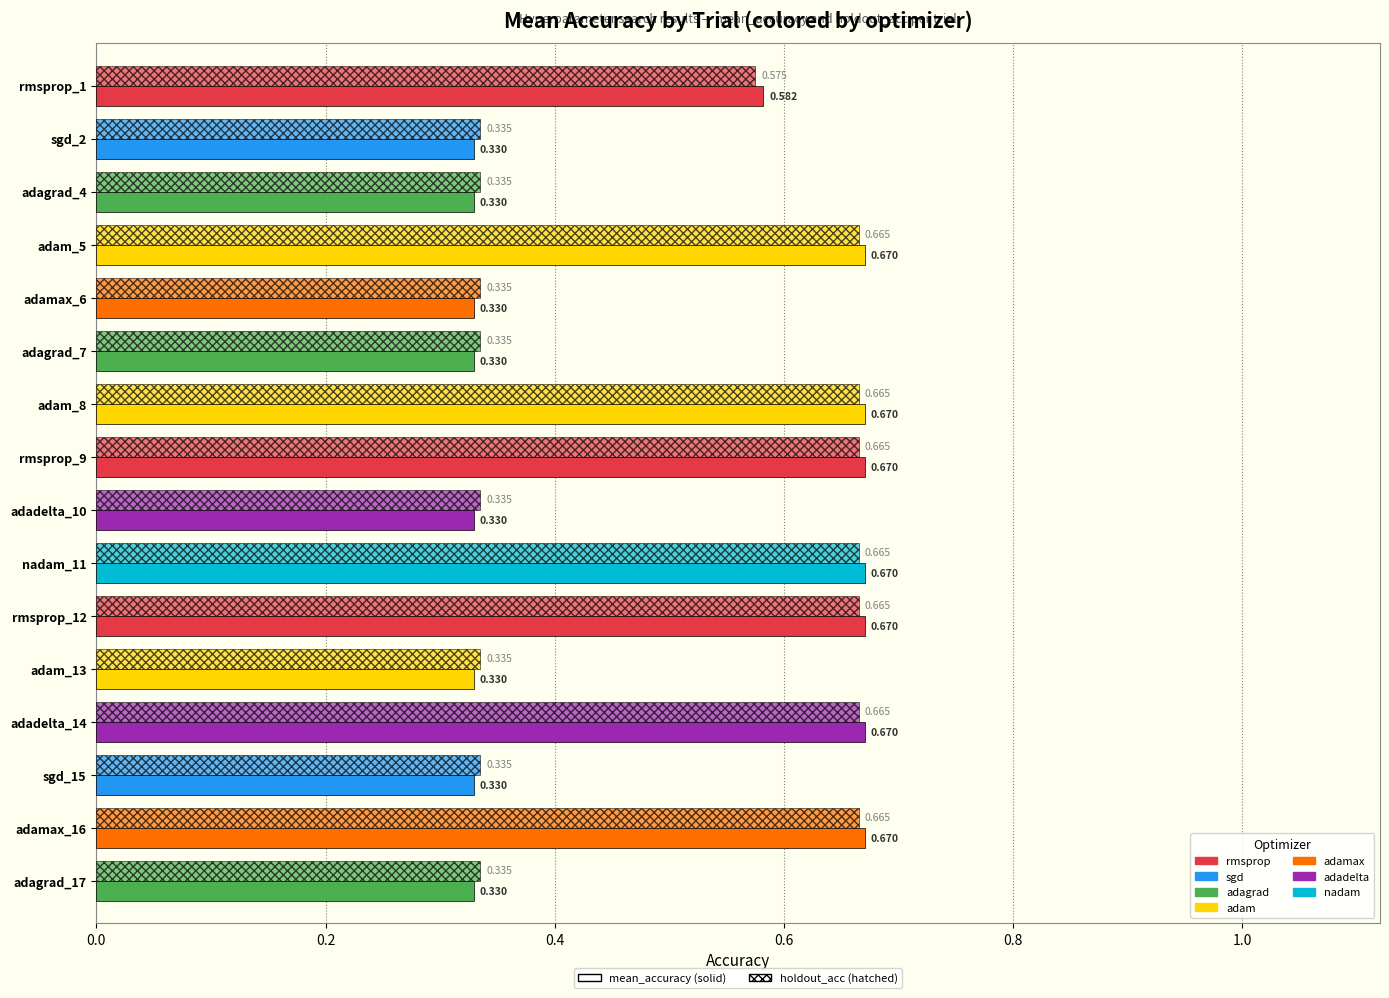

Count the number of categories in the chart.

16